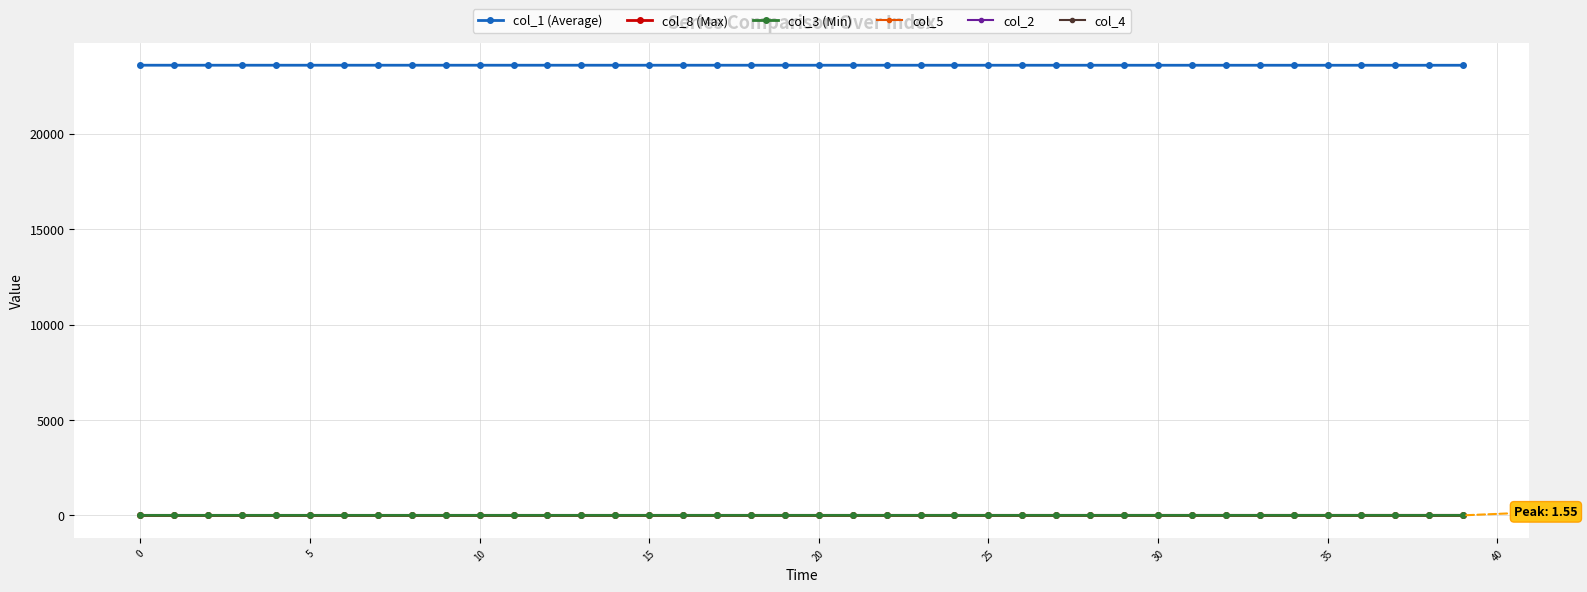

What is the greatest value displayed?

23596.0